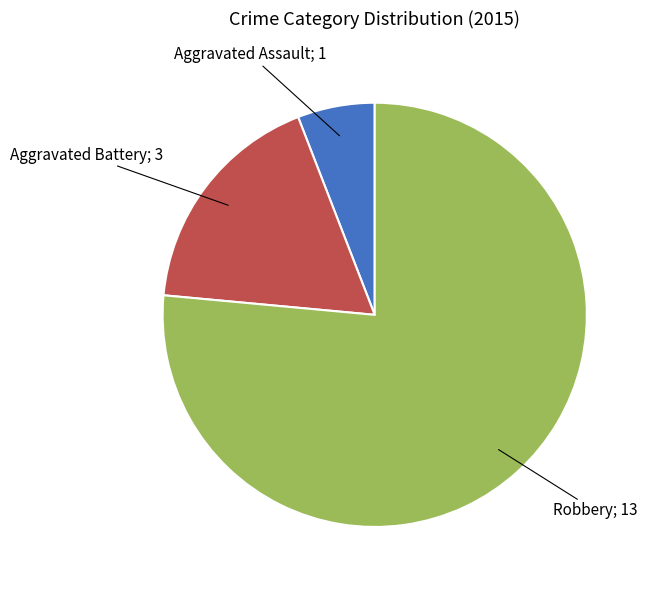

Is there any slice that represents more than half of the pie?

Yes